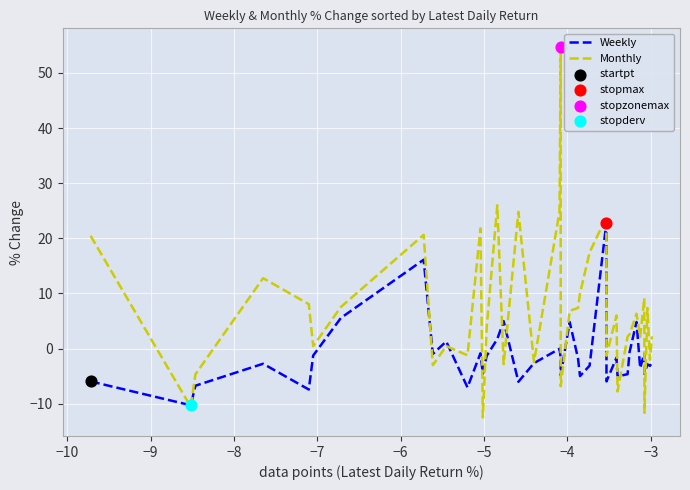

What is the lowest value of the Weekly series?

-10.3